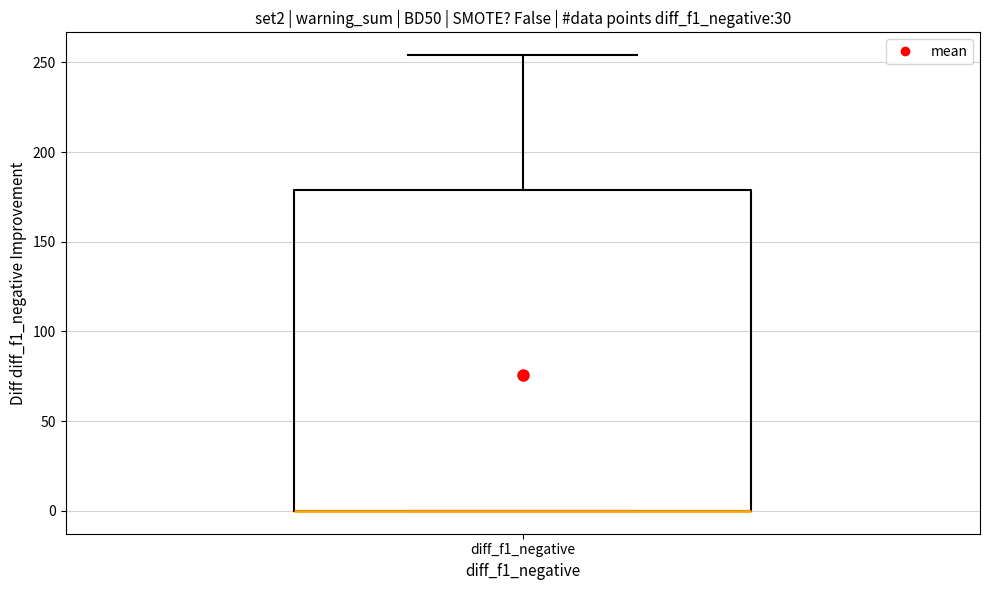

Where is the lower edge of the box for diff_f1_negative on the y-axis? The values are not printed on the chart, so give them approximately, as read against the axis.

0